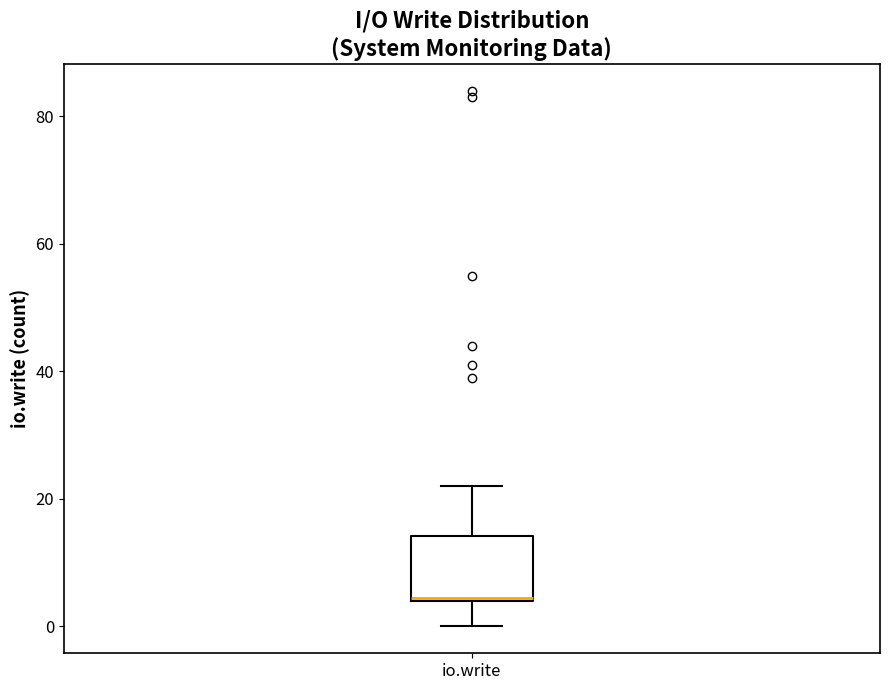

Read this box plot against the y-axis: the position of the median line, the range covered by the box, and the ends of both whiskers. The values are not printed on the chart, so give them approximately, as read against the axis.

median 4, box 4 to 14, whiskers 0 to 22